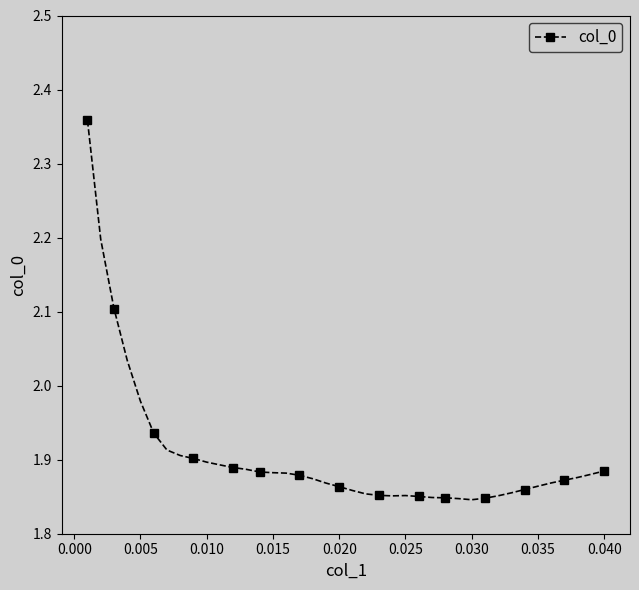

What is the difference between the maximum and second lowest values?

0.5